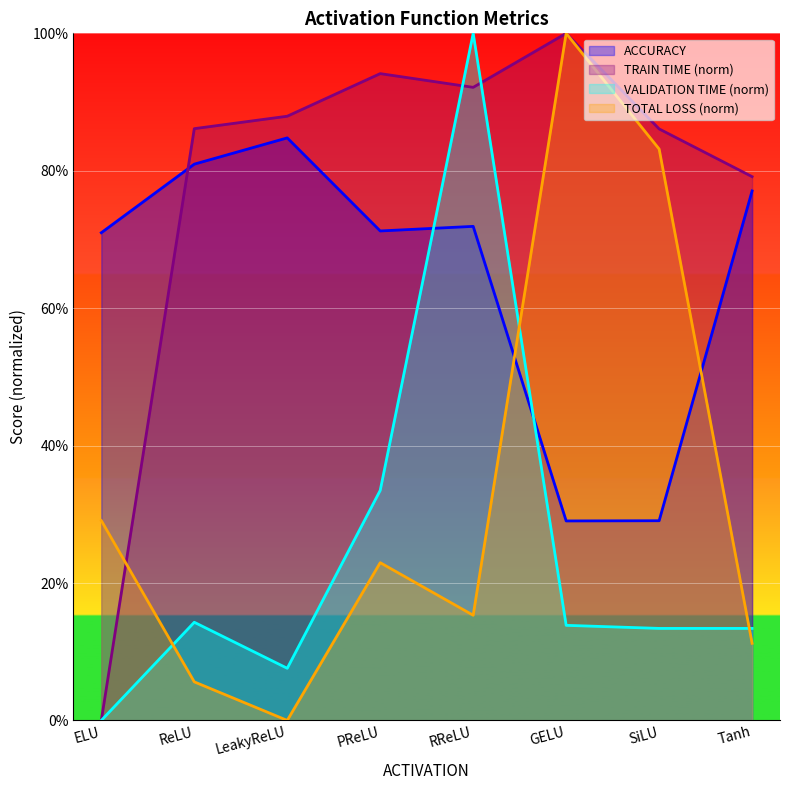

How many intersections are there between TRAIN TIME and VALIDATION TIME?

2